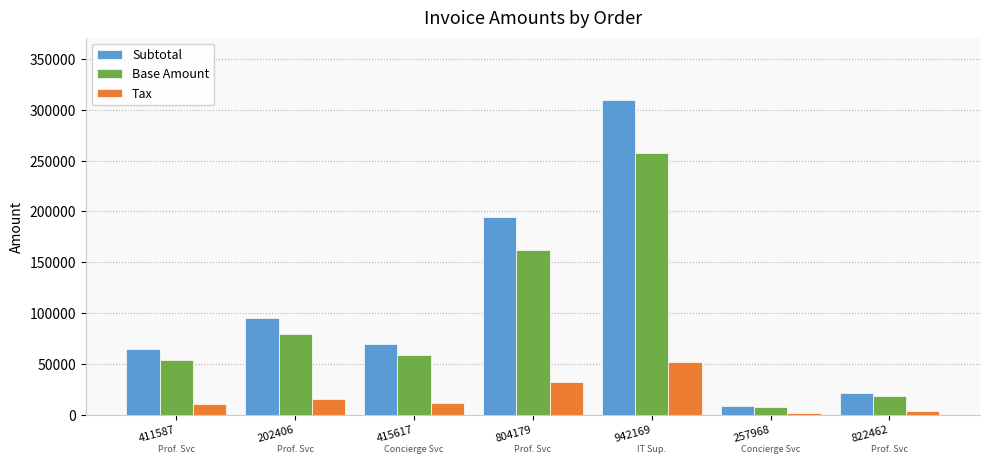

What is the difference between the highest and lowest values at 415617?

58361.0